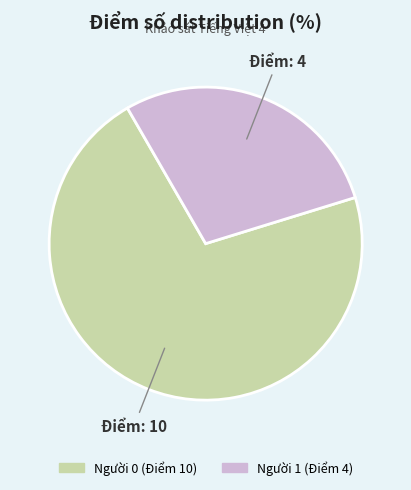

Is there a majority slice in this chart?

Yes